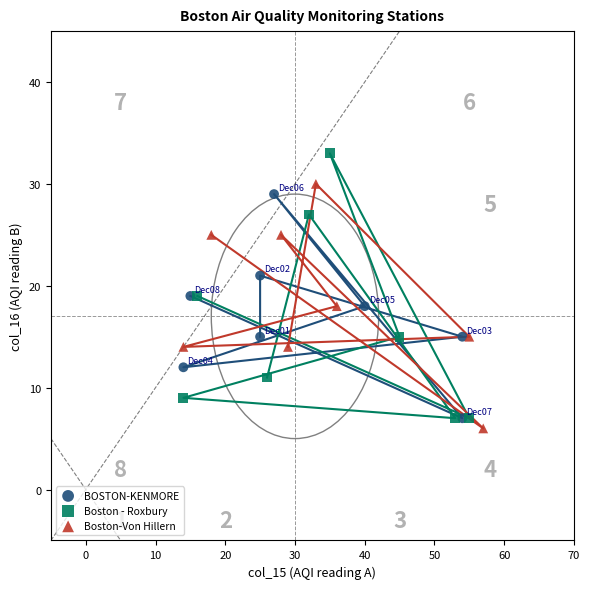

What are all the series names shown in the legend?

BOSTON-KENMORE, Boston - Roxbury, Boston-Von Hillern